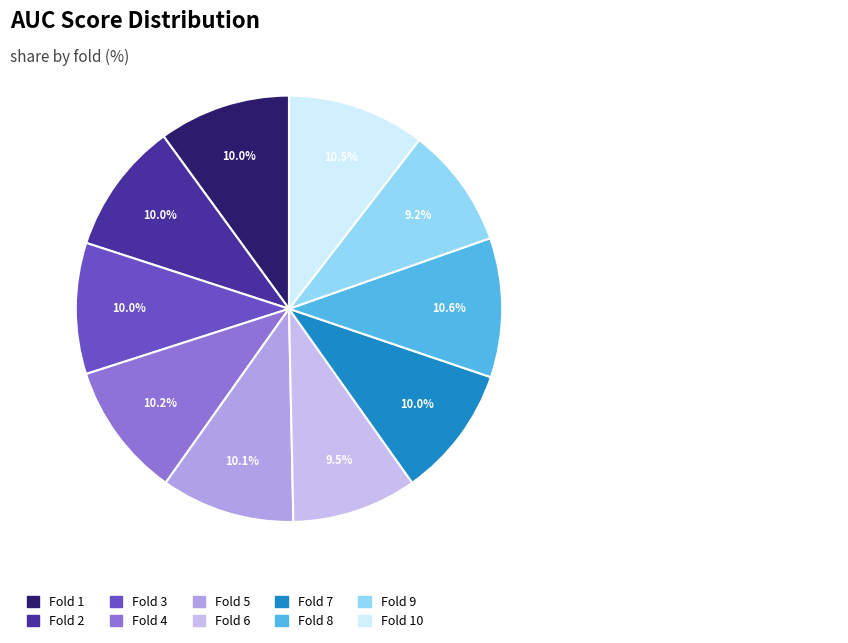

To the nearest percent, what is the difference between the largest and smallest slice percentages?

1%